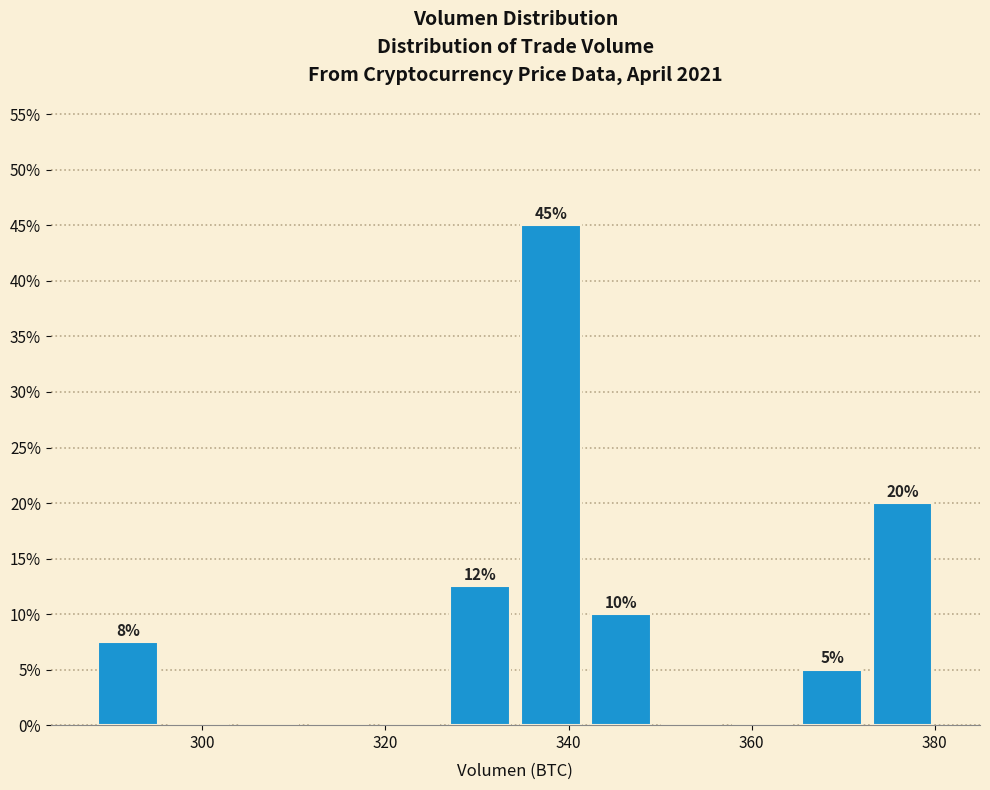

Around what value on the x-axis is the tallest bar? Give the approximate position of its centre, as read against the axis.

338